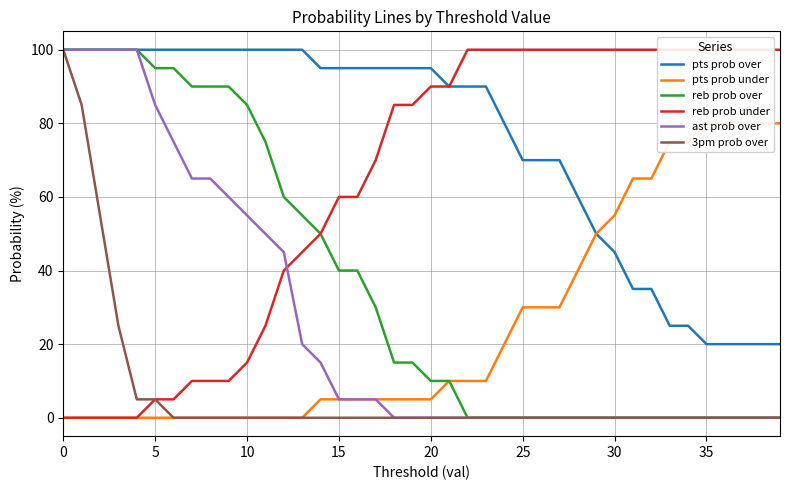

Reading right to left, what are all the values shown in this chart?

pts prob over: 20	20	20	20	20	25	25	35	35	45	50	60	70	70	70	80	90	90	90	95	95	95	95	95	95	95	100	100	100	100	100	100	100	100	100	100	100	100	100	100
pts prob under: 80	80	80	80	80	75	75	65	65	55	50	40	30	30	30	20	10	10	10	5	5	5	5	5	5	5	0	0	0	0	0	0	0	0	0	0	0	0	0	0
reb prob over: 0	0	0	0	0	0	0	0	0	0	0	0	0	0	0	0	0	0	10	10	15	15	30	40	40	50	55	60	75	85	90	90	90	95	95	100	100	100	100	100
reb prob under: 100	100	100	100	100	100	100	100	100	100	100	100	100	100	100	100	100	100	90	90	85	85	70	60	60	50	45	40	25	15	10	10	10	5	5	0	0	0	0	0
ast prob over: 0	0	0	0	0	0	0	0	0	0	0	0	0	0	0	0	0	0	0	0	0	0	5	5	5	15	20	45	50	55	60	65	65	75	85	100	100	100	100	100
3pm prob over: 0	0	0	0	0	0	0	0	0	0	0	0	0	0	0	0	0	0	0	0	0	0	0	0	0	0	0	0	0	0	0	0	0	0	5	5	25	55	85	100